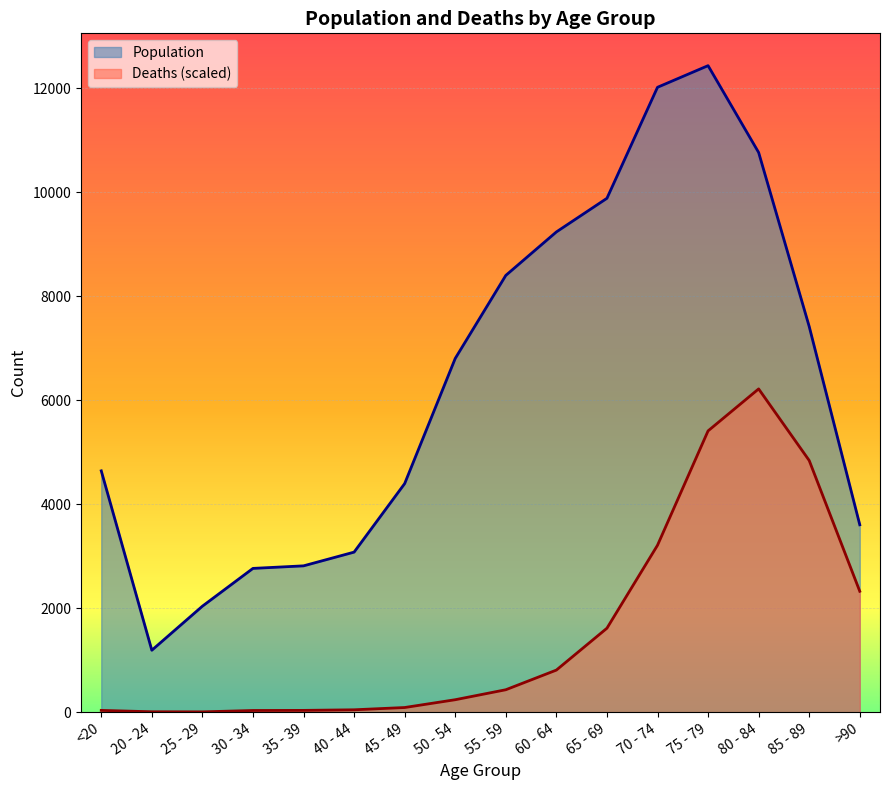

How many series are shown in this chart?

2